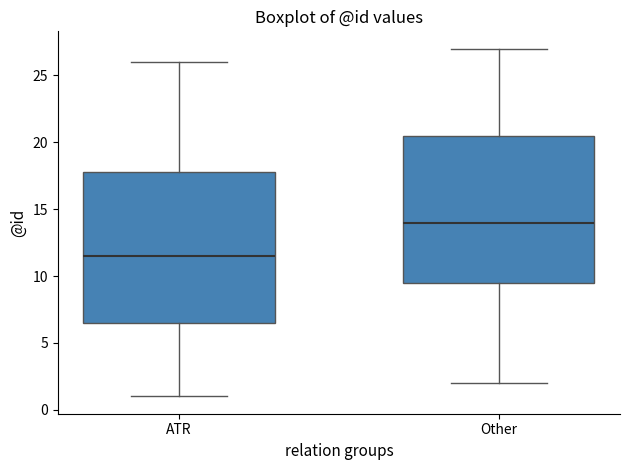

Where is the lower edge of the box for Other on the y-axis? The values are not printed on the chart, so give them approximately, as read against the axis.

9.5